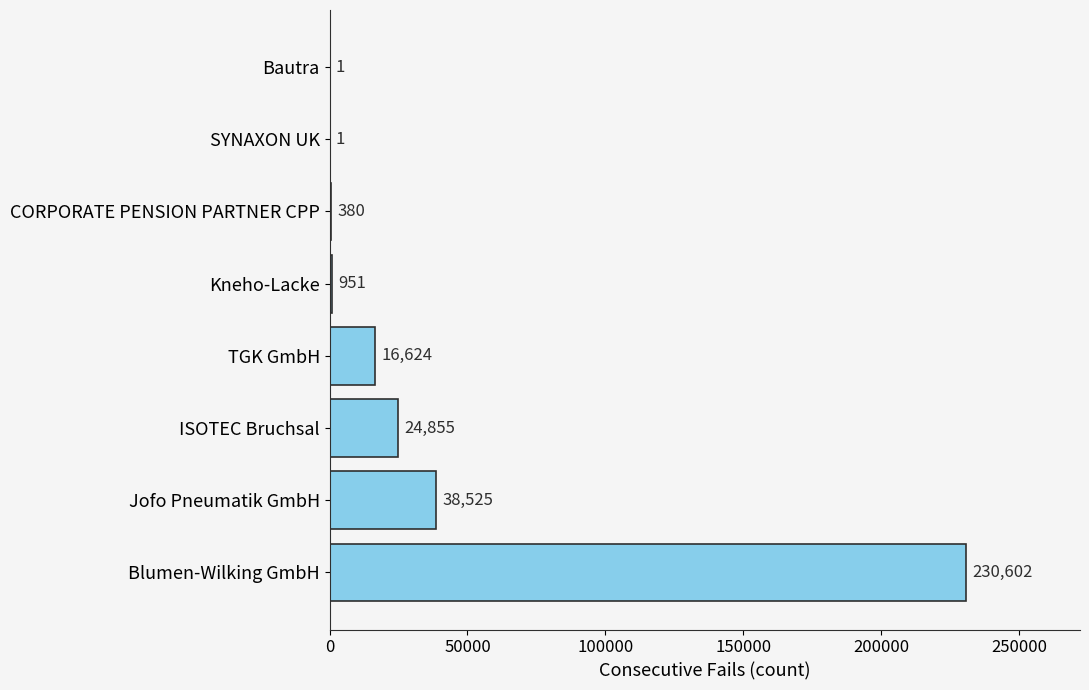

At which label is the value closest to 115301?

Jofo Pneumatik GmbH